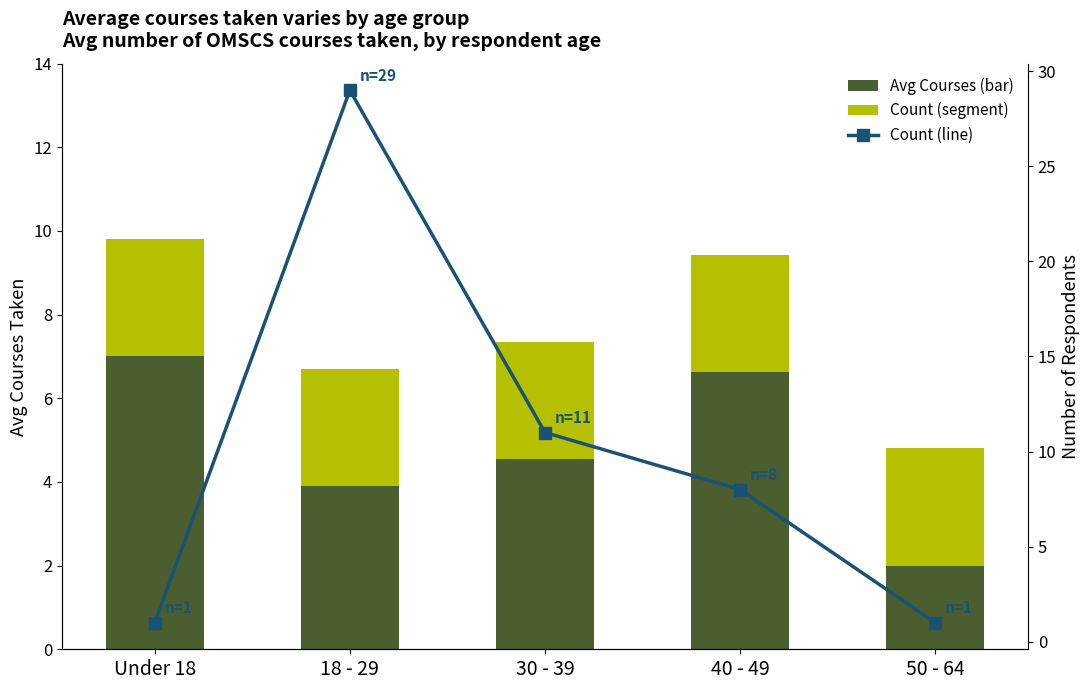

Is it true that Avg Courses (bar) equals 3.9 at 18 - 29?

True